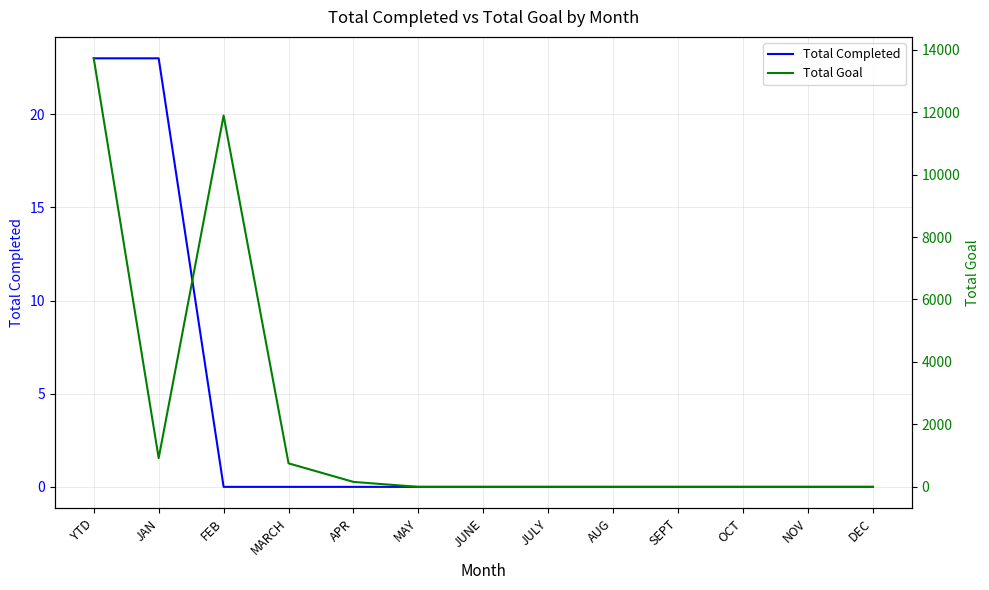

True or false: Total Goal and Total Completed intersect in this chart.

False